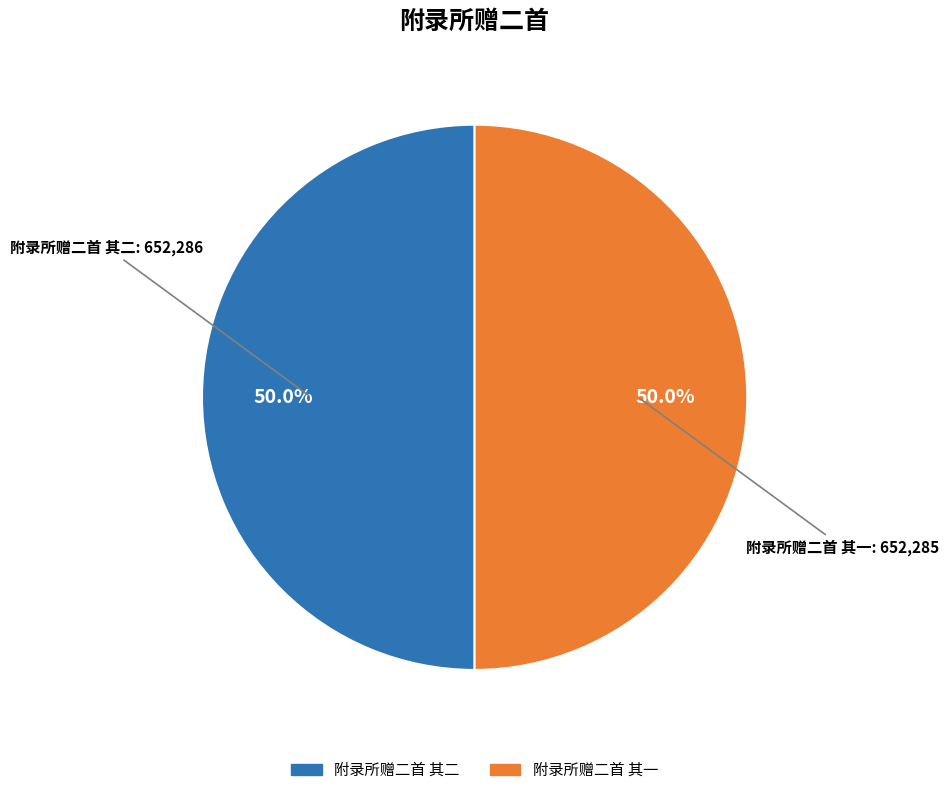

What percentage is NOT represented by 附录所赠二首 其一?

50.0%